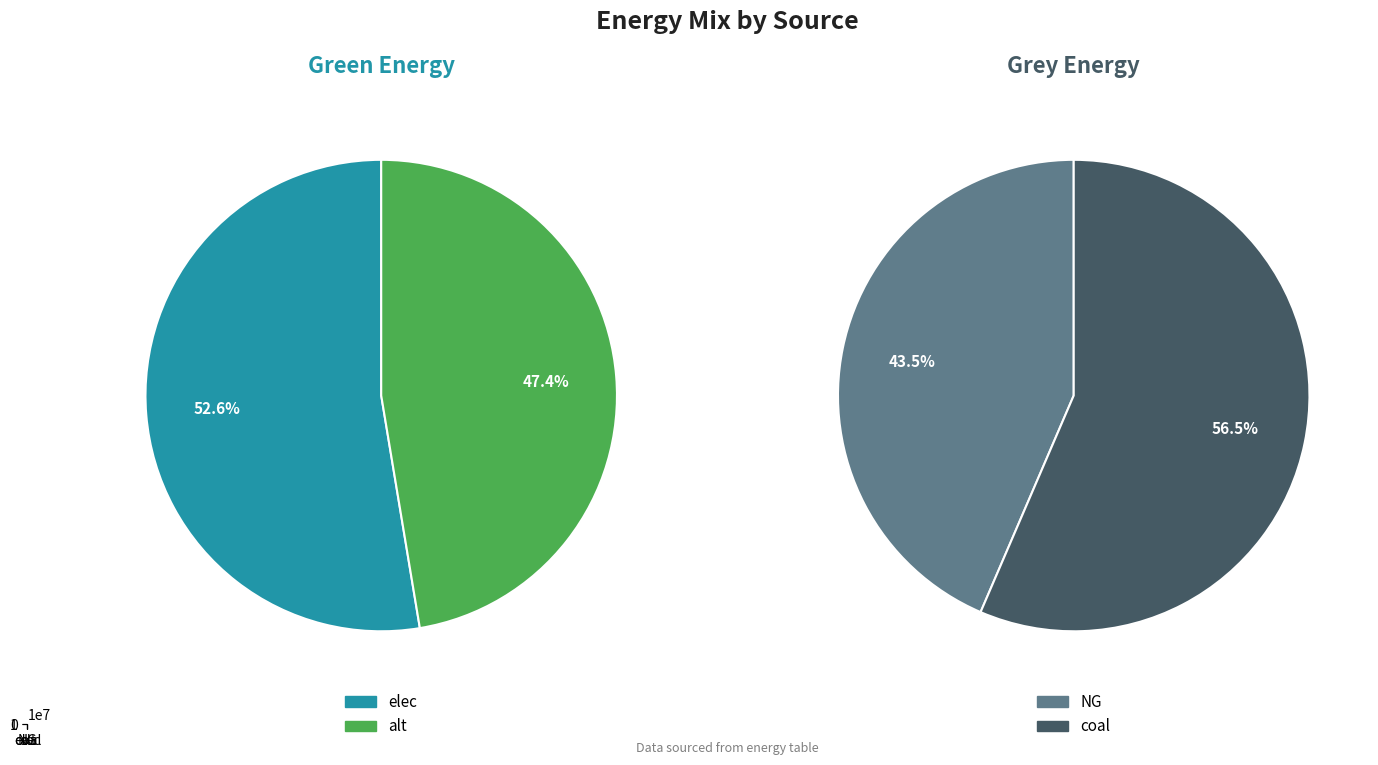

To the nearest percent, what portion does alt represent?

47%